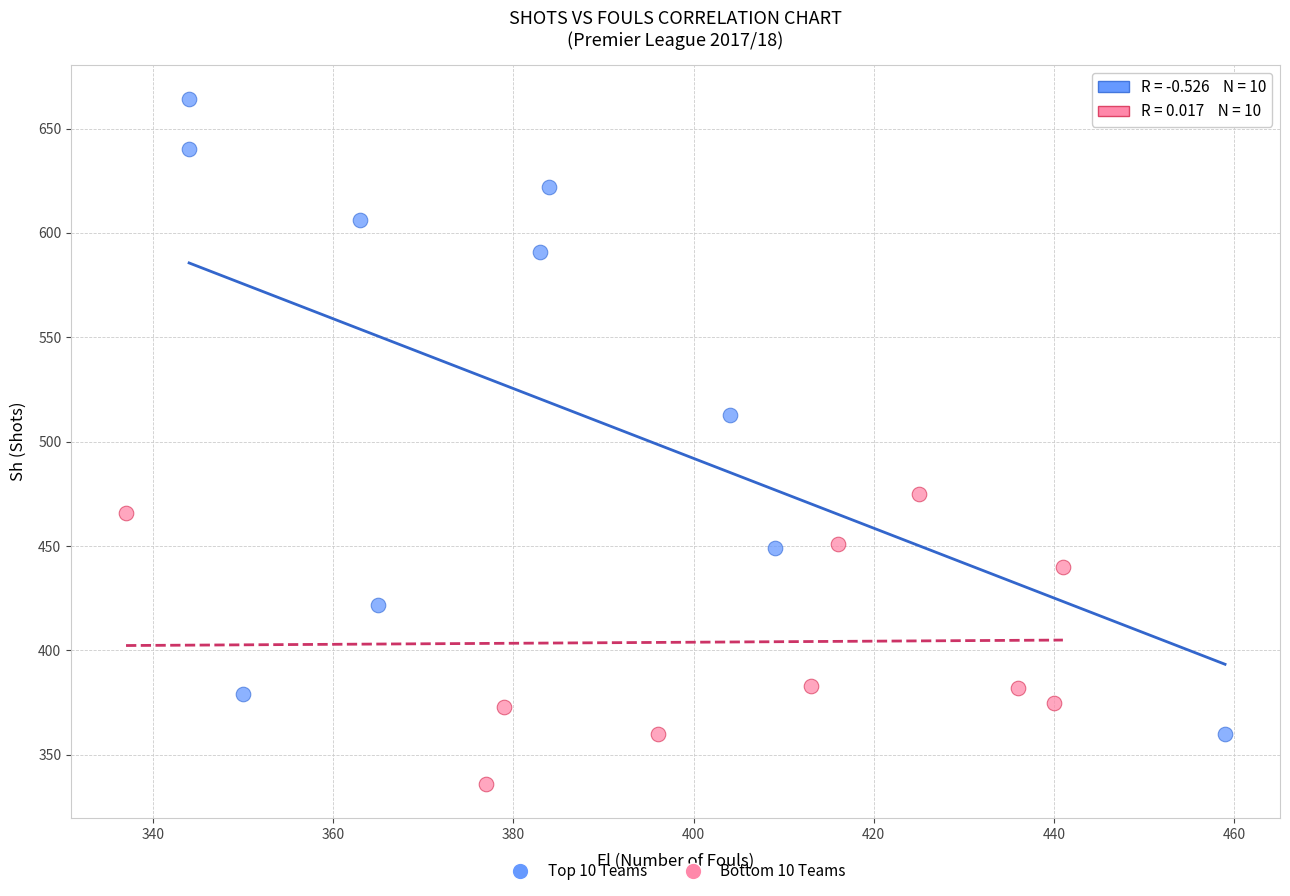

Which series contains the highest Y value?

Top 10 Teams